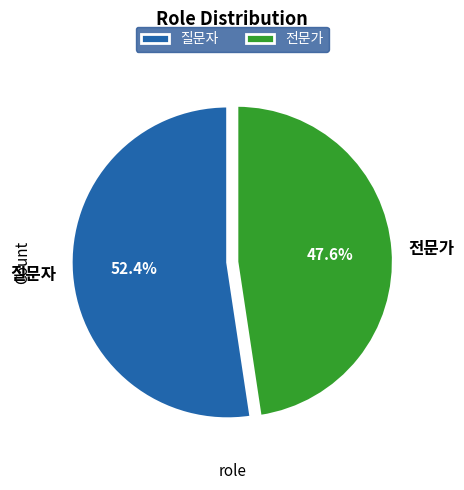

Rank the categories by value from highest to lowest.

질문자, 전문가